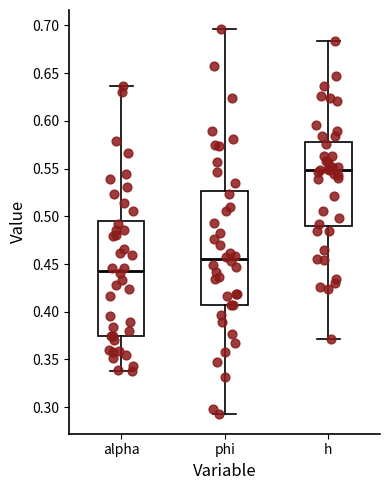

Where does the median line of the box for phi sit on the y-axis? The values are not printed on the chart, so give them approximately, as read against the axis.

0.455